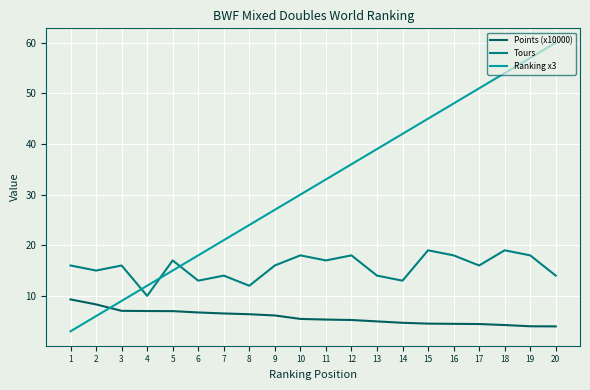

Which category has the highest value across all series?

20